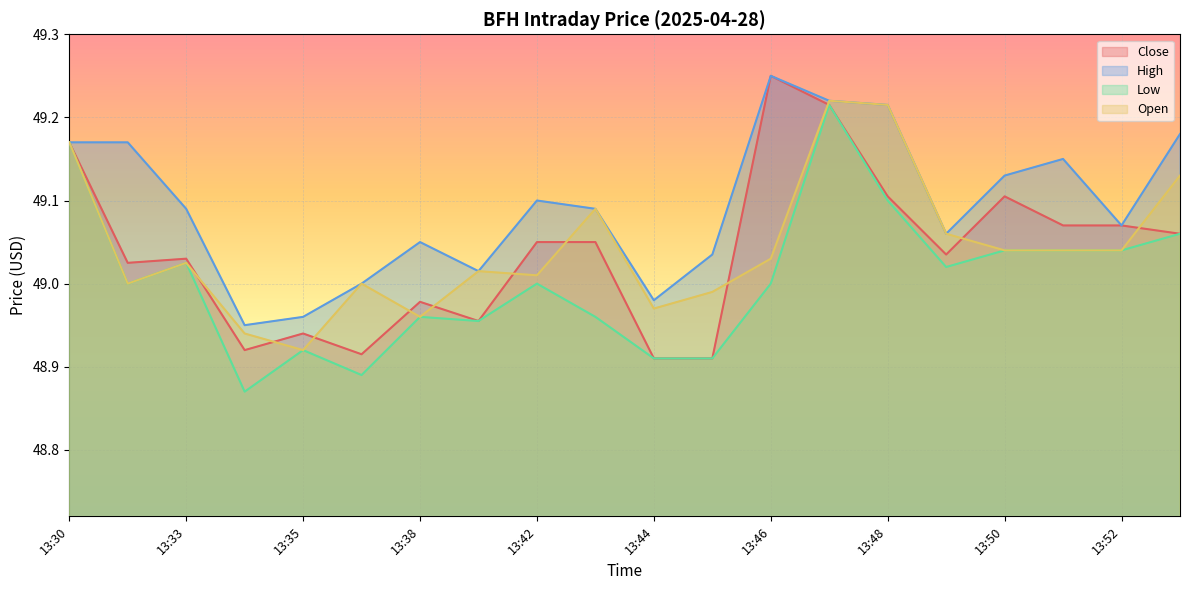

At which label does High first exceed 49?

13:30